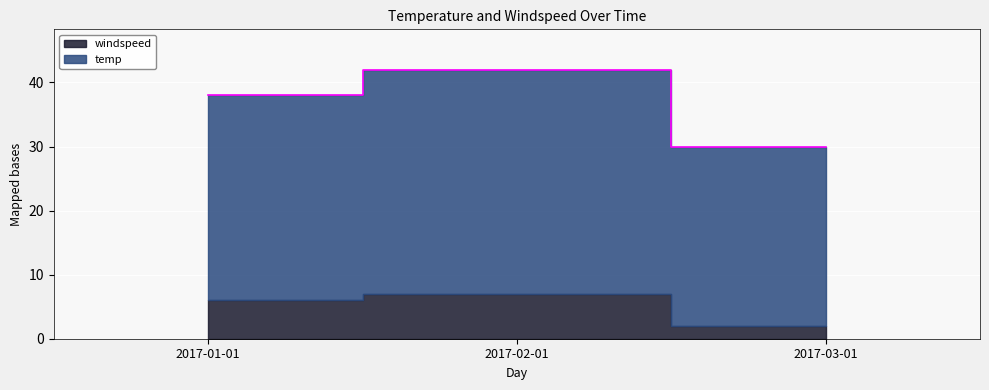

Which label corresponds to the smallest value in the chart?

2017-03-01